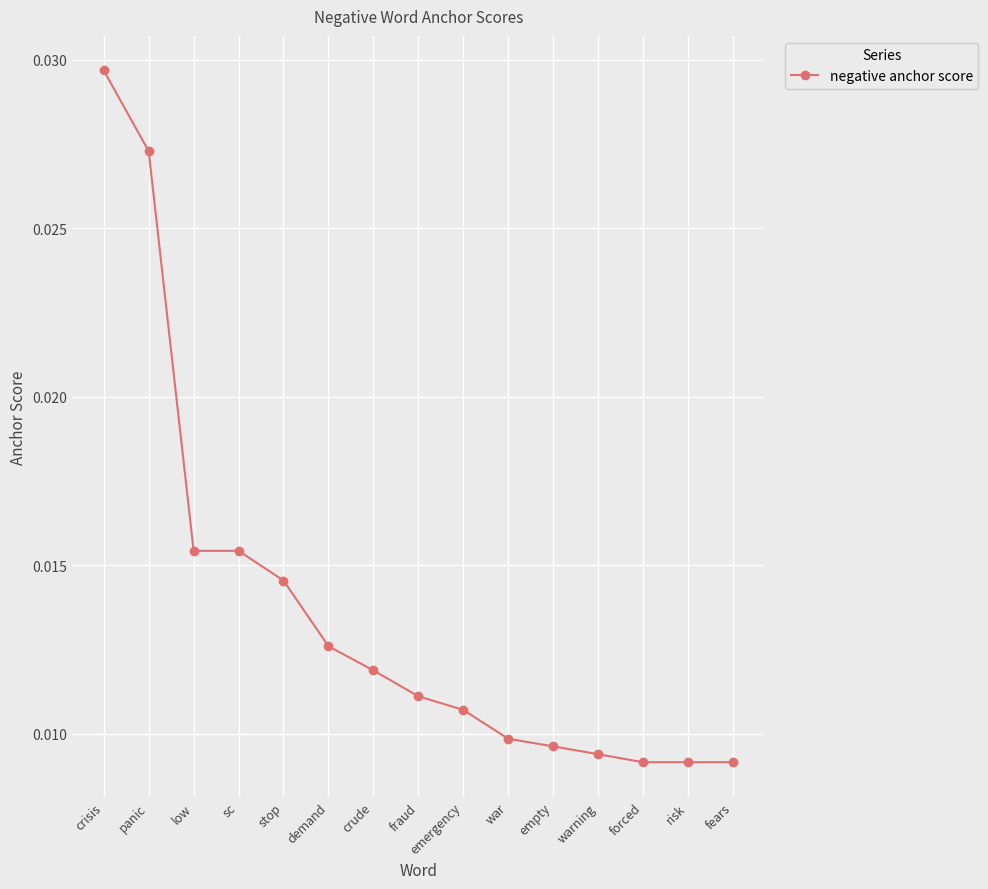

True or false: there are more than 2 points higher than both neighbors.

False